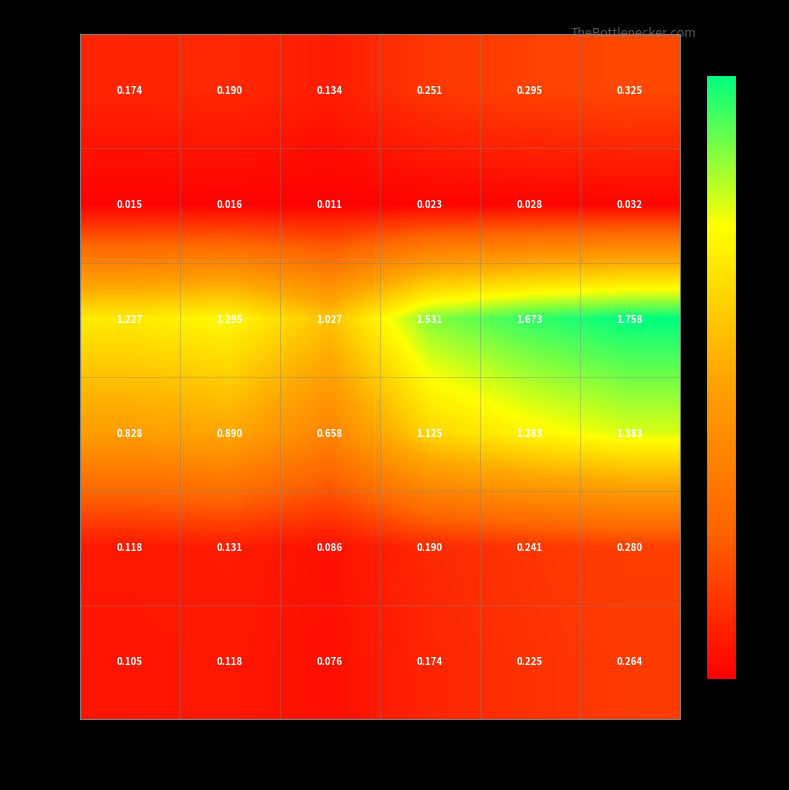

Count the number of categories in the chart.

6